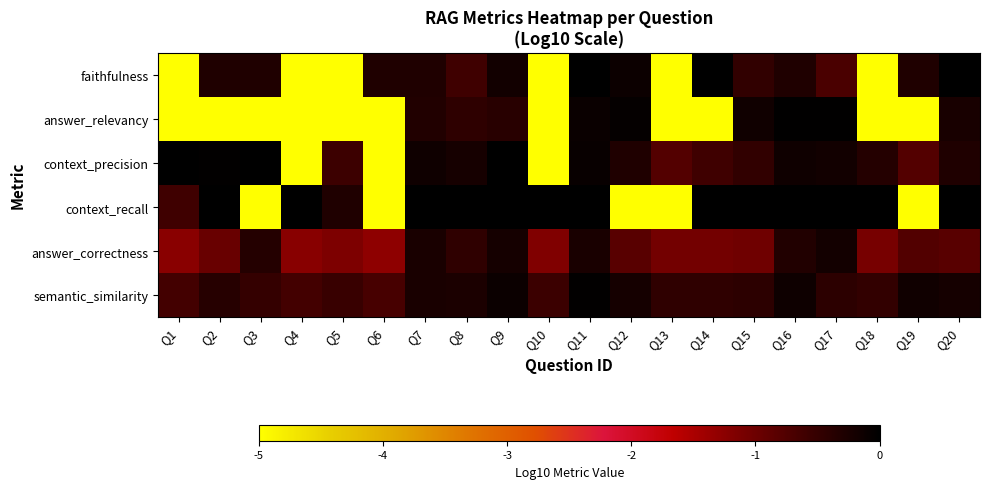

Reading left to right, what are all the values shown in this chart?

faithfulness: Q1=-5.0	Q2=-0.3	Q3=-0.3	Q4=-5.0	Q5=-5.0	Q6=-0.3	Q7=-0.3	Q8=-0.6	Q9=-0.2	Q10=-5.0	Q11=0.0	Q12=-0.1	Q13=-5.0	Q14=0.0	Q15=-0.5	Q16=-0.3	Q17=-0.7	Q18=-5.0	Q19=-0.3	Q20=0.0
answer_relevancy: Q1=-5.0	Q2=-5.0	Q3=-5.0	Q4=-5.0	Q5=-5.0	Q6=-5.0	Q7=-0.3	Q8=-0.4	Q9=-0.4	Q10=-5.0	Q11=-0.1	Q12=-0.1	Q13=-5.0	Q14=-5.0	Q15=-0.2	Q16=-0.0	Q17=-0.0	Q18=-5.0	Q19=-5.0	Q20=-0.2
context_precision: Q1=0.0	Q2=-0.0	Q3=0.0	Q4=-5.0	Q5=-0.6	Q6=-5.0	Q7=-0.2	Q8=-0.2	Q9=0.0	Q10=-5.0	Q11=-0.1	Q12=-0.3	Q13=-0.8	Q14=-0.6	Q15=-0.5	Q16=-0.1	Q17=-0.2	Q18=-0.3	Q19=-0.8	Q20=-0.3
context_recall: Q1=-0.6	Q2=0.0	Q3=-5.0	Q4=0.0	Q5=-0.3	Q6=-5.0	Q7=0.0	Q8=0.0	Q9=0.0	Q10=0.0	Q11=0.0	Q12=-5.0	Q13=-5.0	Q14=0.0	Q15=0.0	Q16=0.0	Q17=0.0	Q18=0.0	Q19=-5.0	Q20=0.0
answer_correctness: Q1=-1.2	Q2=-1.0	Q3=-0.3	Q4=-1.2	Q5=-1.1	Q6=-1.3	Q7=-0.2	Q8=-0.5	Q9=-0.2	Q10=-1.2	Q11=-0.3	Q12=-0.8	Q13=-1.1	Q14=-1.1	Q15=-1.0	Q16=-0.3	Q17=-0.2	Q18=-1.1	Q19=-0.8	Q20=-0.8
semantic_similarity: Q1=-0.6	Q2=-0.4	Q3=-0.5	Q4=-0.6	Q5=-0.5	Q6=-0.7	Q7=-0.3	Q8=-0.3	Q9=-0.1	Q10=-0.6	Q11=-0.0	Q12=-0.2	Q13=-0.5	Q14=-0.5	Q15=-0.4	Q16=-0.1	Q17=-0.4	Q18=-0.5	Q19=-0.2	Q20=-0.2